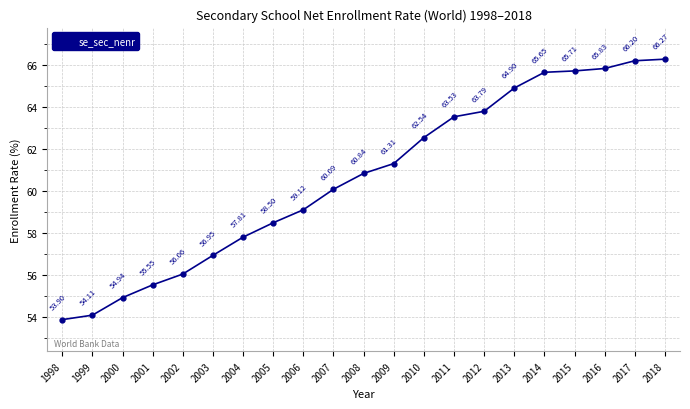

Does the chart display data point markers on the line(s)?

Yes